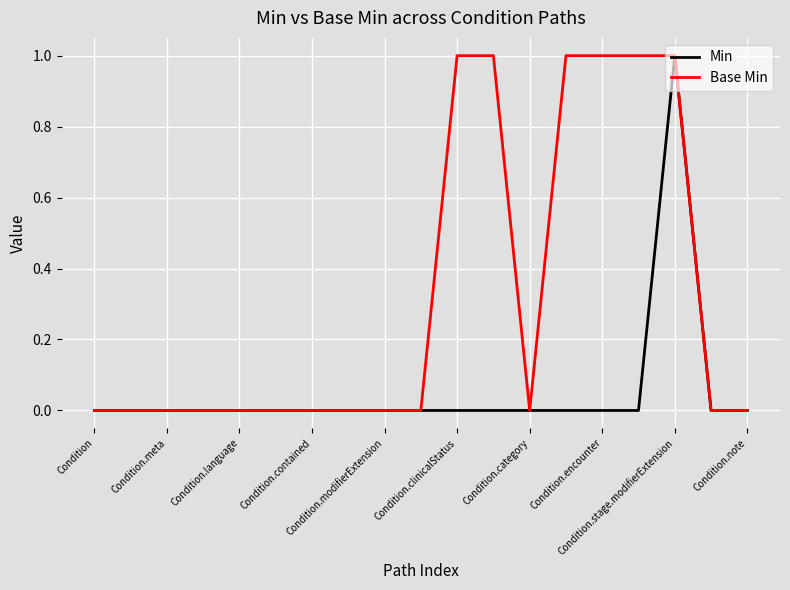

How many categories are shown in the chart?

19